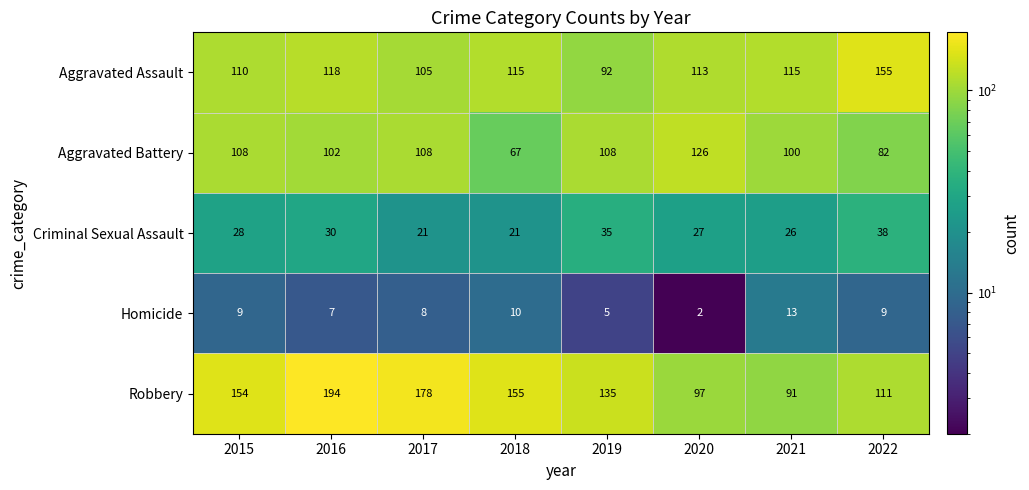

Which label corresponds to the smallest value in the chart?

2020